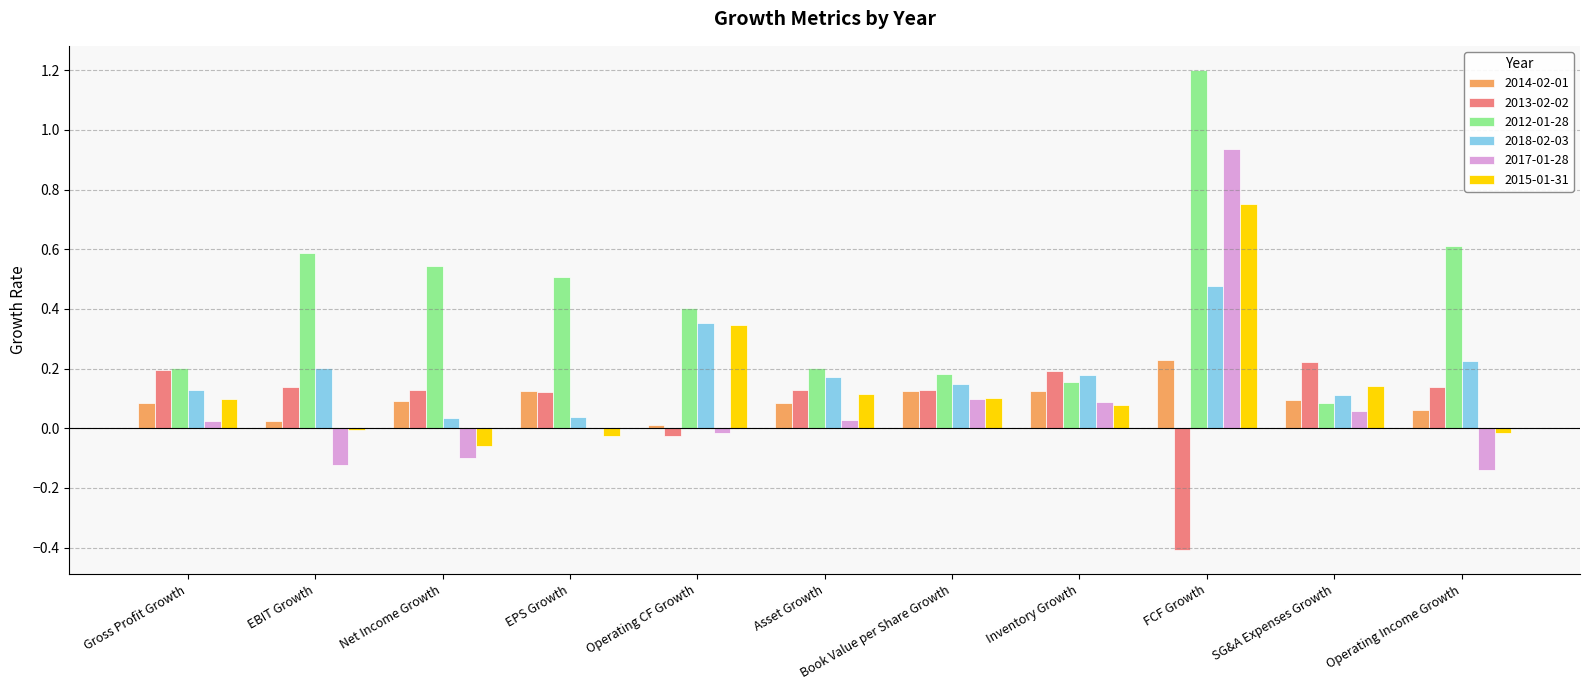

Is the value of 2014-02-01 at Inventory Growth greater than the value of 2012-01-28 at FCF Growth?

No